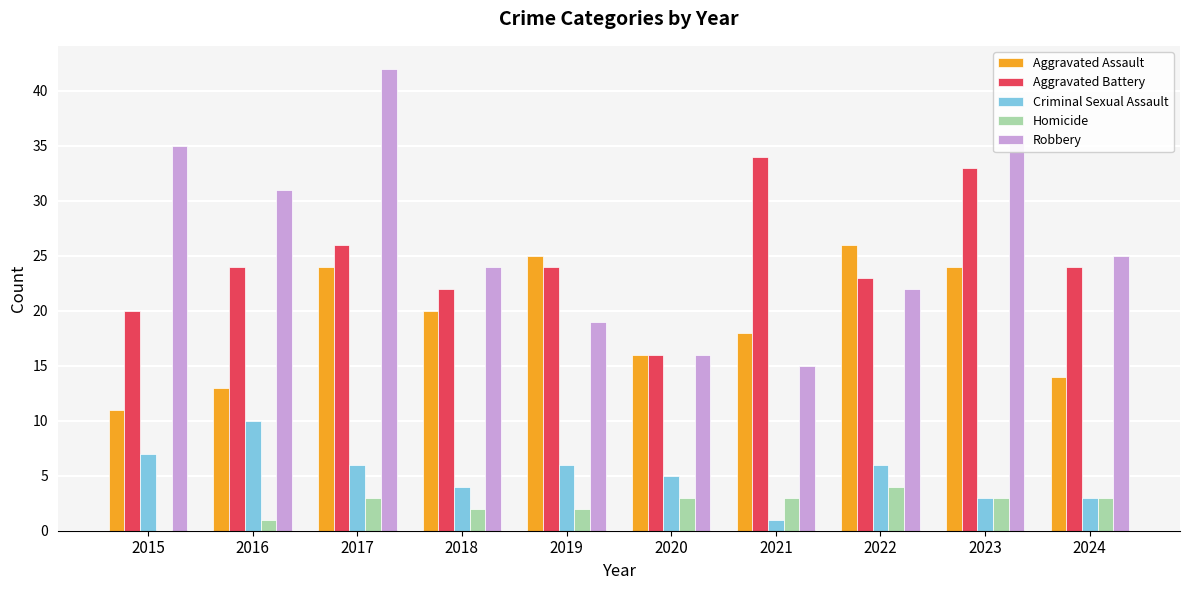

At which label does Criminal Sexual Assault first exceed 6?

2015